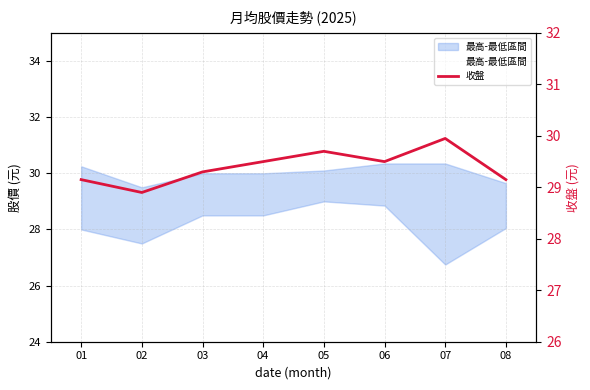

Where is the first local minimum for 收盤?

02